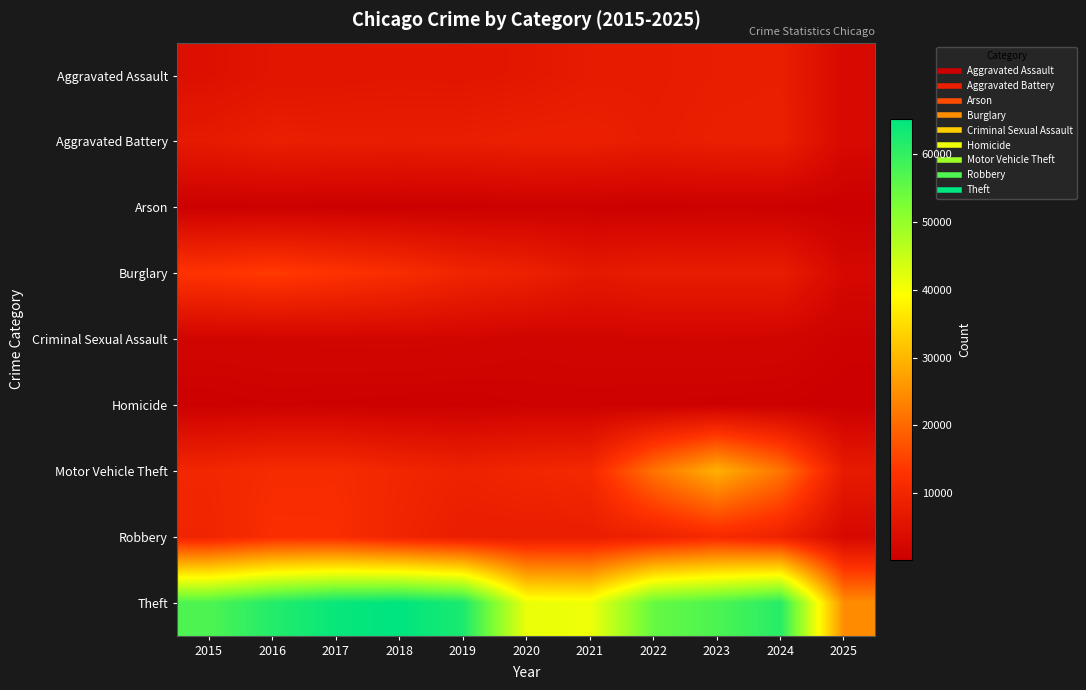

Reading right to left, transcribe all the data shown in this chart.

Aggravated Assault: 2025=2892	2024=7900	2023=7712	2022=7281	2021=7242	2020=6265	2019=5841	2018=6002	2017=5793	2016=5713	2015=4480
Aggravated Battery: 2025=2929	2024=8183	2023=8079	2022=7494	2021=8346	2020=8320	2019=7858	2018=7734	2017=7845	2016=8085	2015=7018
Arson: 2025=170	2024=482	2023=513	2022=422	2021=530	2020=588	2019=376	2018=373	2017=444	2016=515	2015=448
Burglary: 2025=2600	2024=7649	2023=7485	2022=7594	2021=6662	2020=8758	2019=9638	2018=11747	2017=13001	2016=14289	2015=13184
Criminal Sexual Assault: 2025=777	2024=1767	2023=1866	2022=1836	2021=1755	2020=1505	2019=1929	2018=2051	2017=1993	2016=1868	2015=1711
Homicide: 2025=165	2024=587	2023=632	2022=728	2021=806	2020=787	2019=499	2018=588	2017=672	2016=786	2015=496
Motor Vehicle Theft: 2025=7144	2024=21698	2023=29255	2022=21472	2021=10604	2020=9960	2019=8978	2018=9985	2017=11380	2016=11285	2015=10068
Robbery: 2025=2630	2024=9121	2023=11052	2022=8965	2021=7920	2020=7855	2019=7995	2018=9681	2017=11881	2016=11960	2015=9638
Theft: 2025=24703	2024=61233	2023=57483	2022=54897	2021=40820	2020=41349	2019=62498	2018=65290	2017=64386	2016=61624	2015=57352